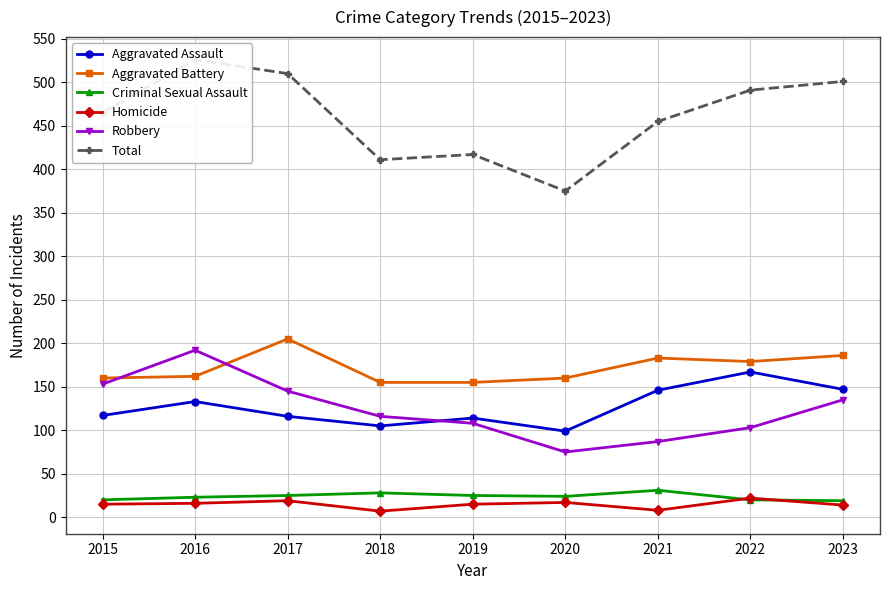

True or false: Total and Aggravated Assault cross at least once.

False